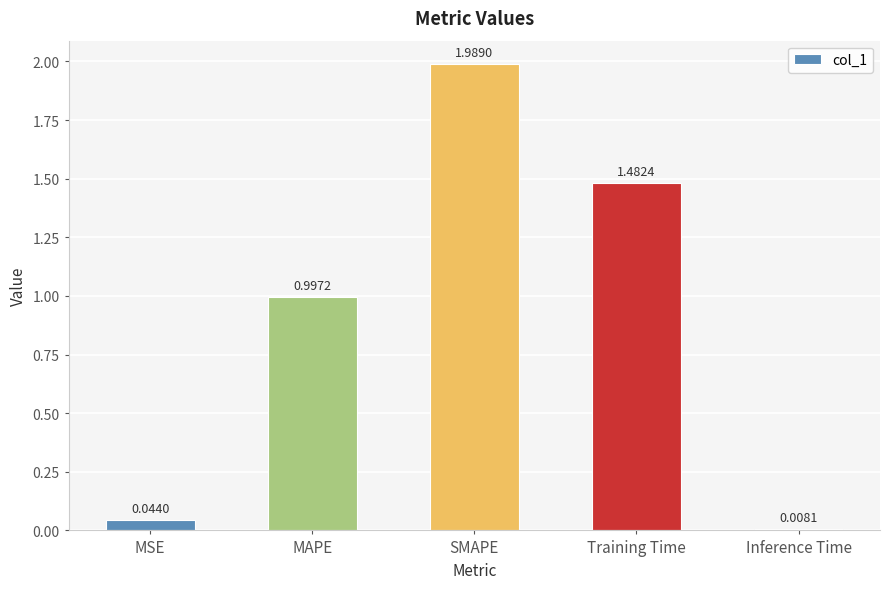

What is the change in value from MAPE to Training Time?

+0.5